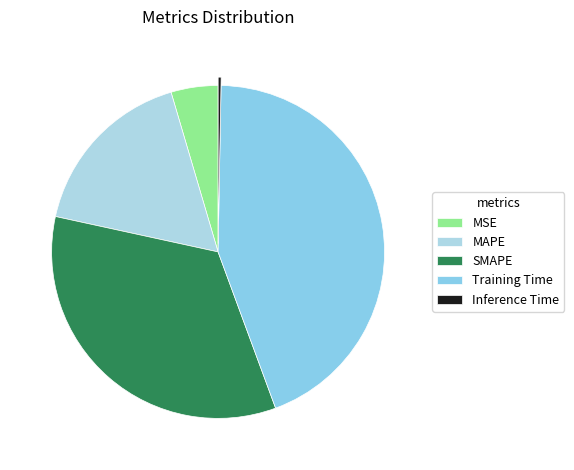

Is it true that SMAPE is 34% of the pie?

True